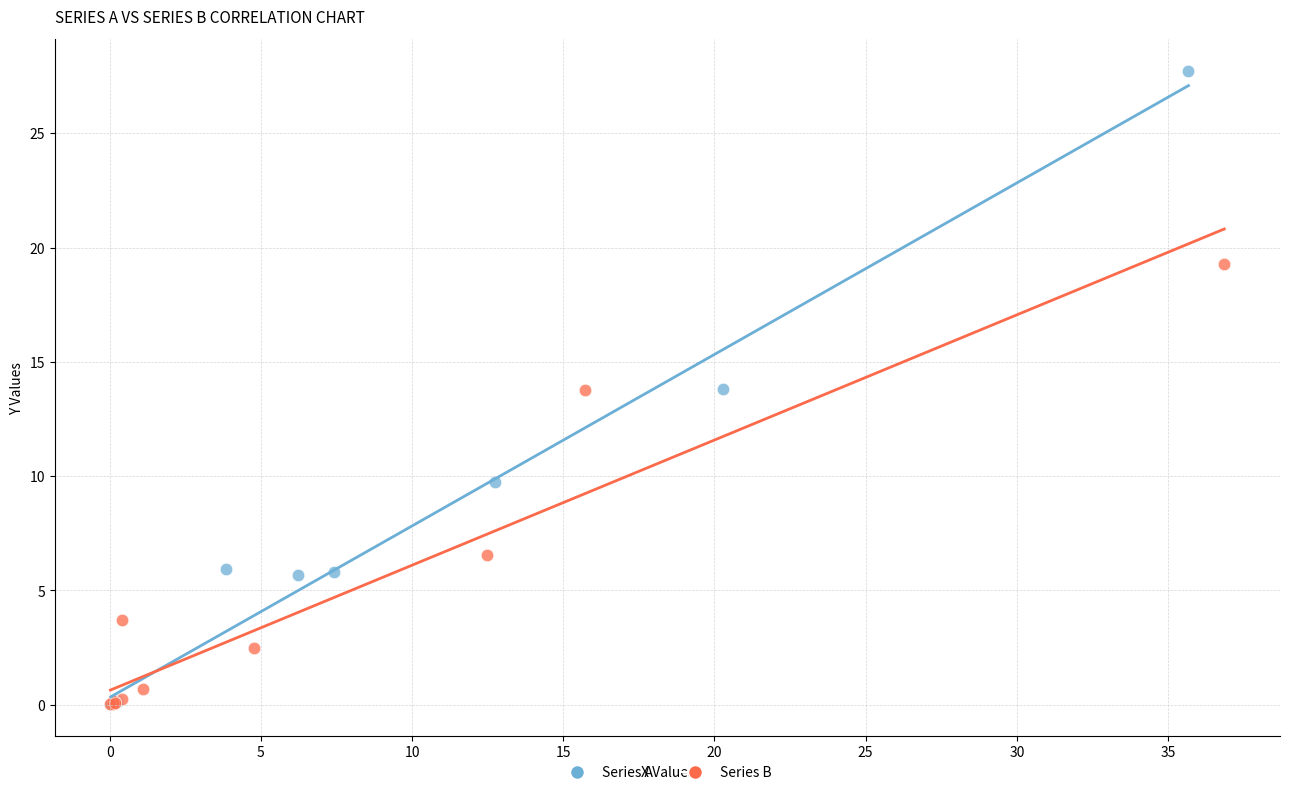

What are all the series names shown in the legend?

Series A, Series B